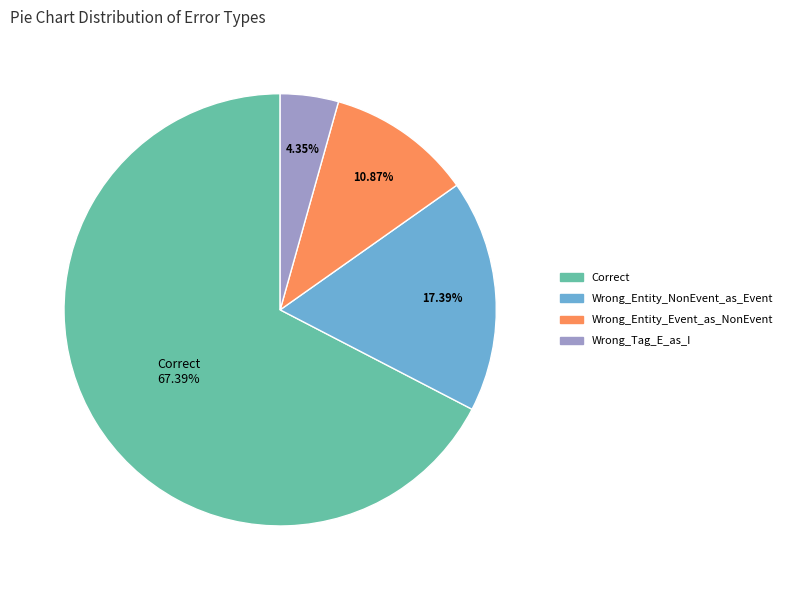

How many segments does this pie chart have?

4